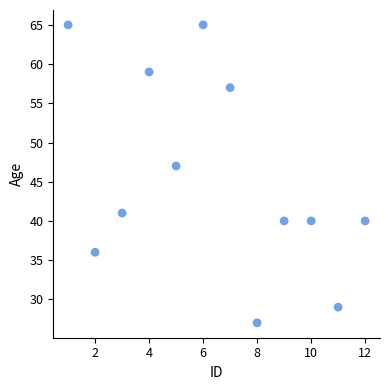

What is the average X value?

6